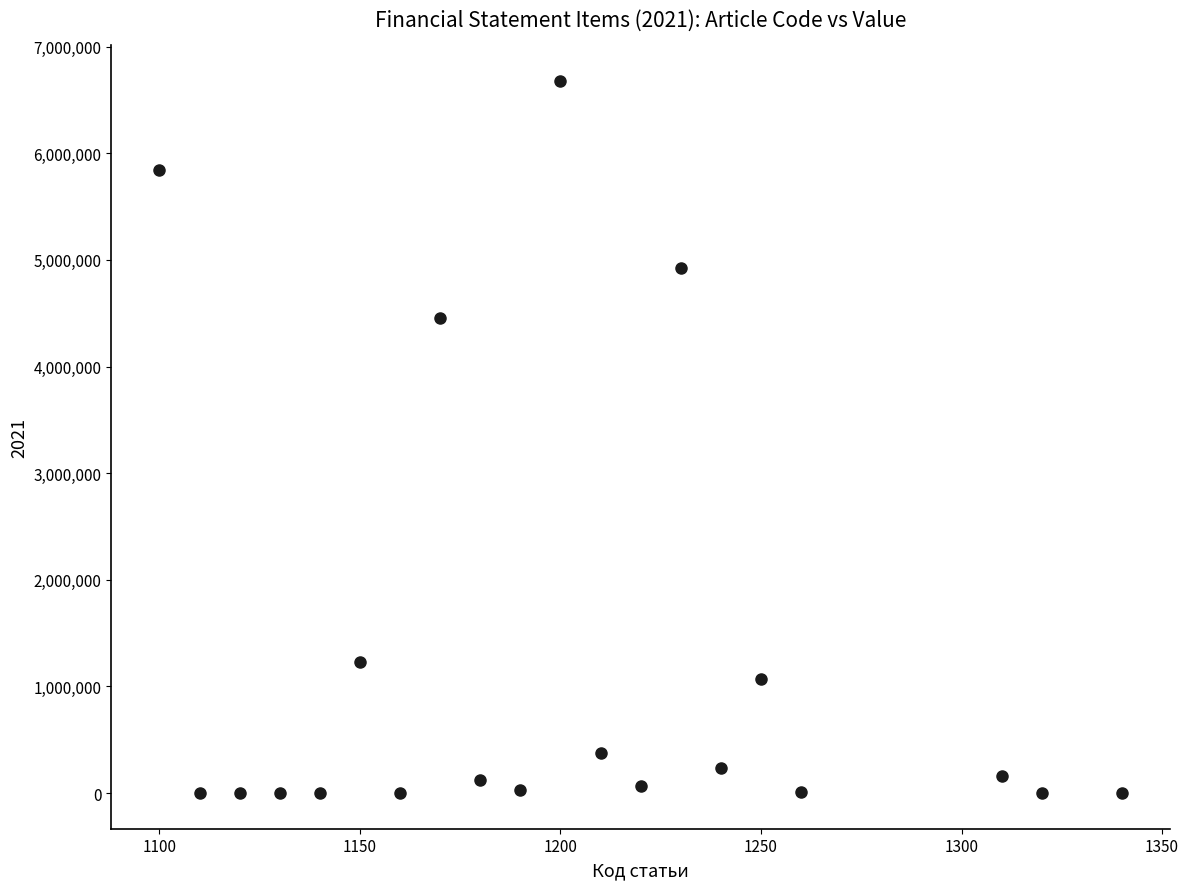

What is the range of Y values (max minus min)?

6676519.5